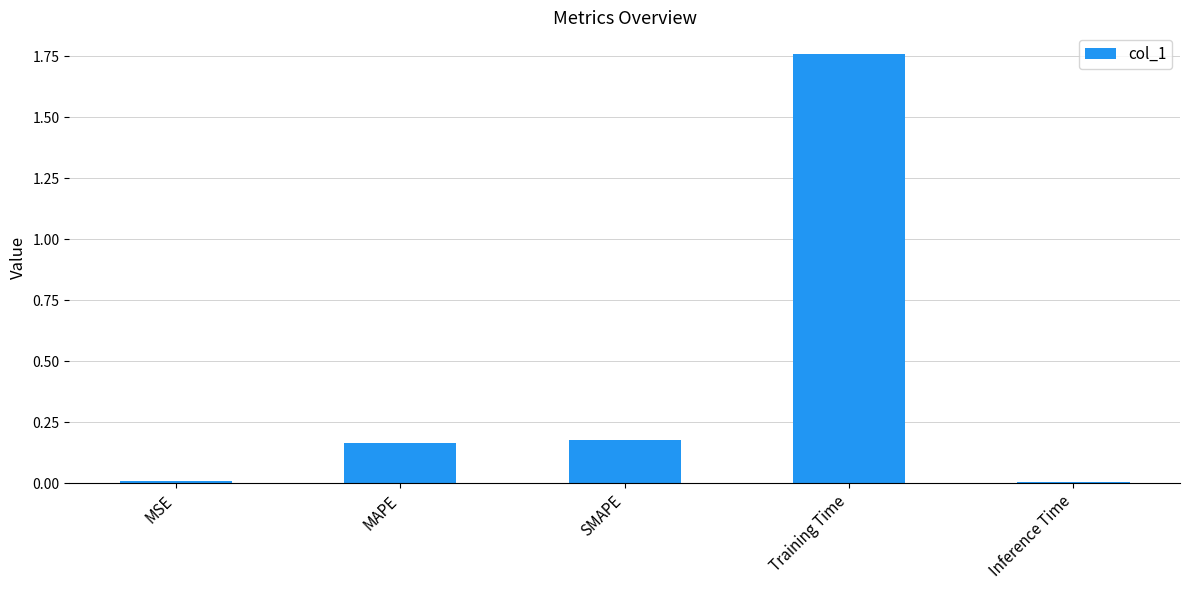

Which has a higher value, MSE or SMAPE?

SMAPE